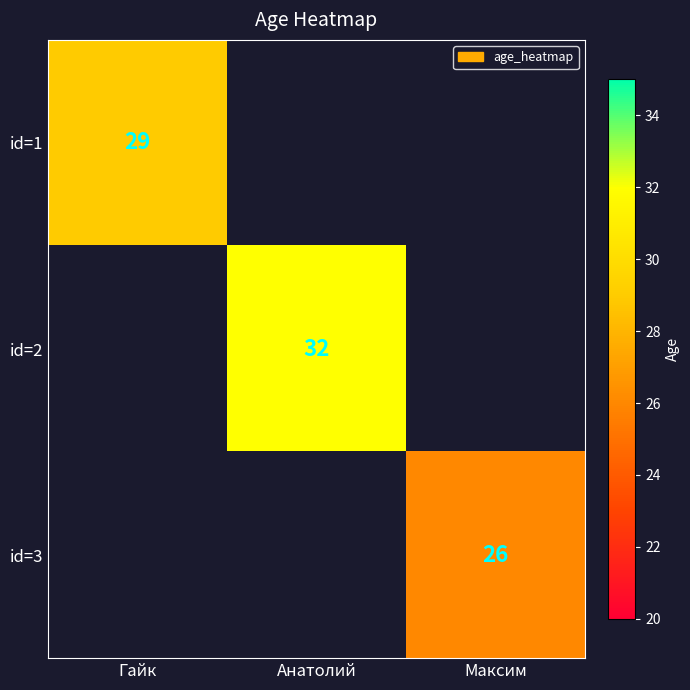

True or false: id=1 has a value of 44 at Гайк.

False